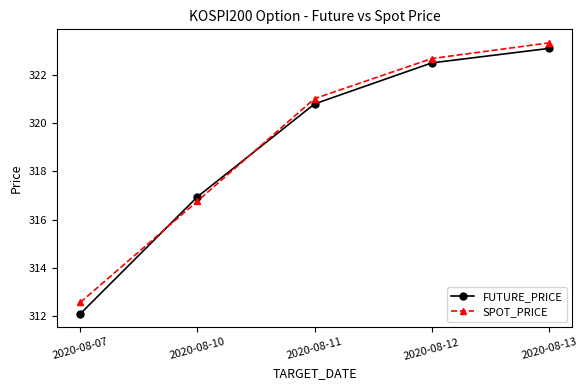

At which category is the sum across all series the highest?

2020-08-13